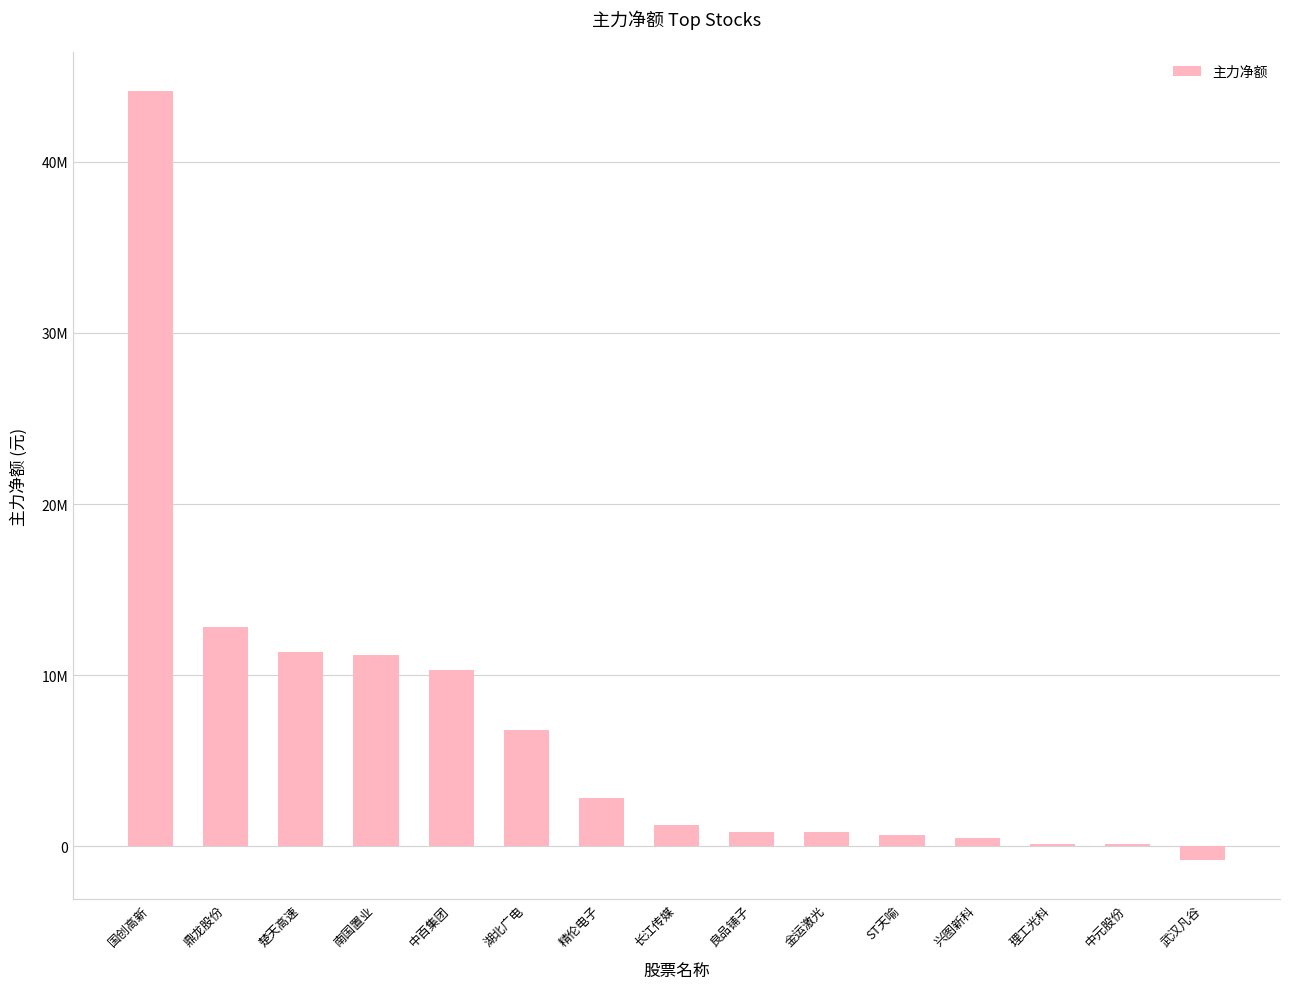

Are the bars horizontal?

No